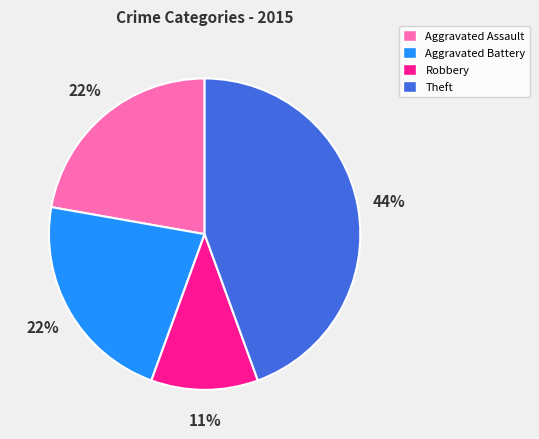

To the nearest percent, what is the difference between the largest and smallest slice percentages?

33%